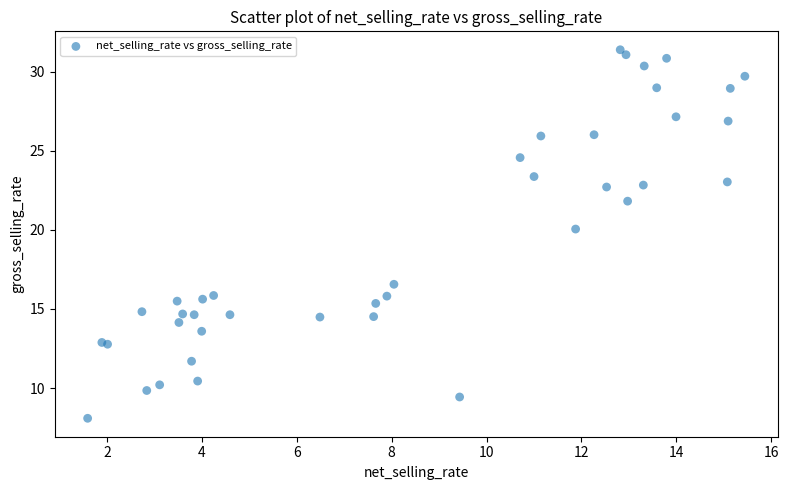

What Y value in the scatter plot is closest to 19?

20.1